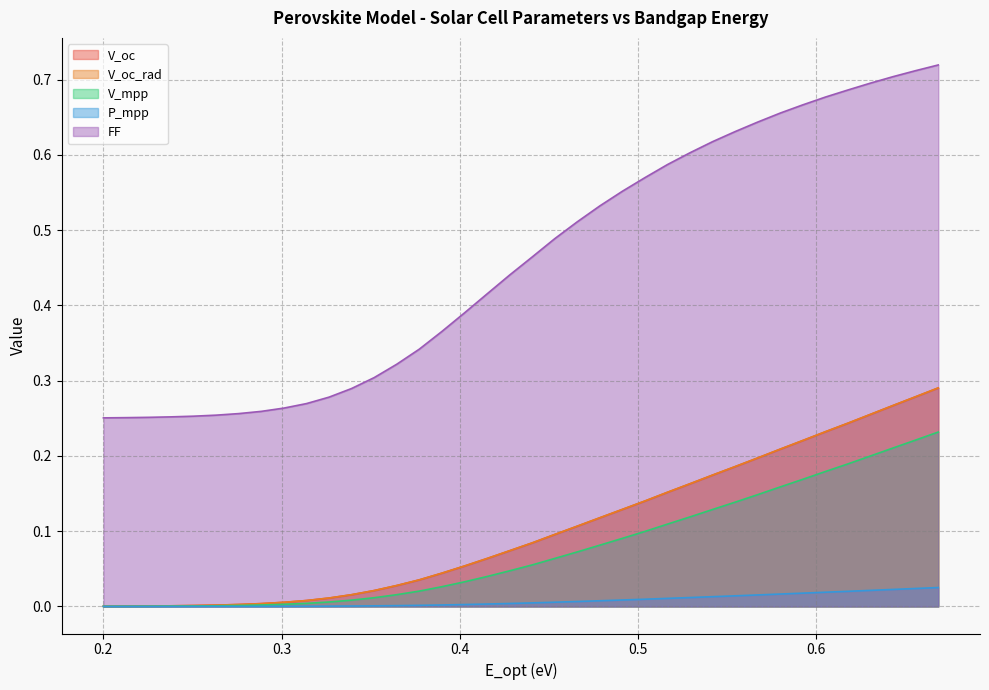

Does the chart have visible grid lines?

Yes